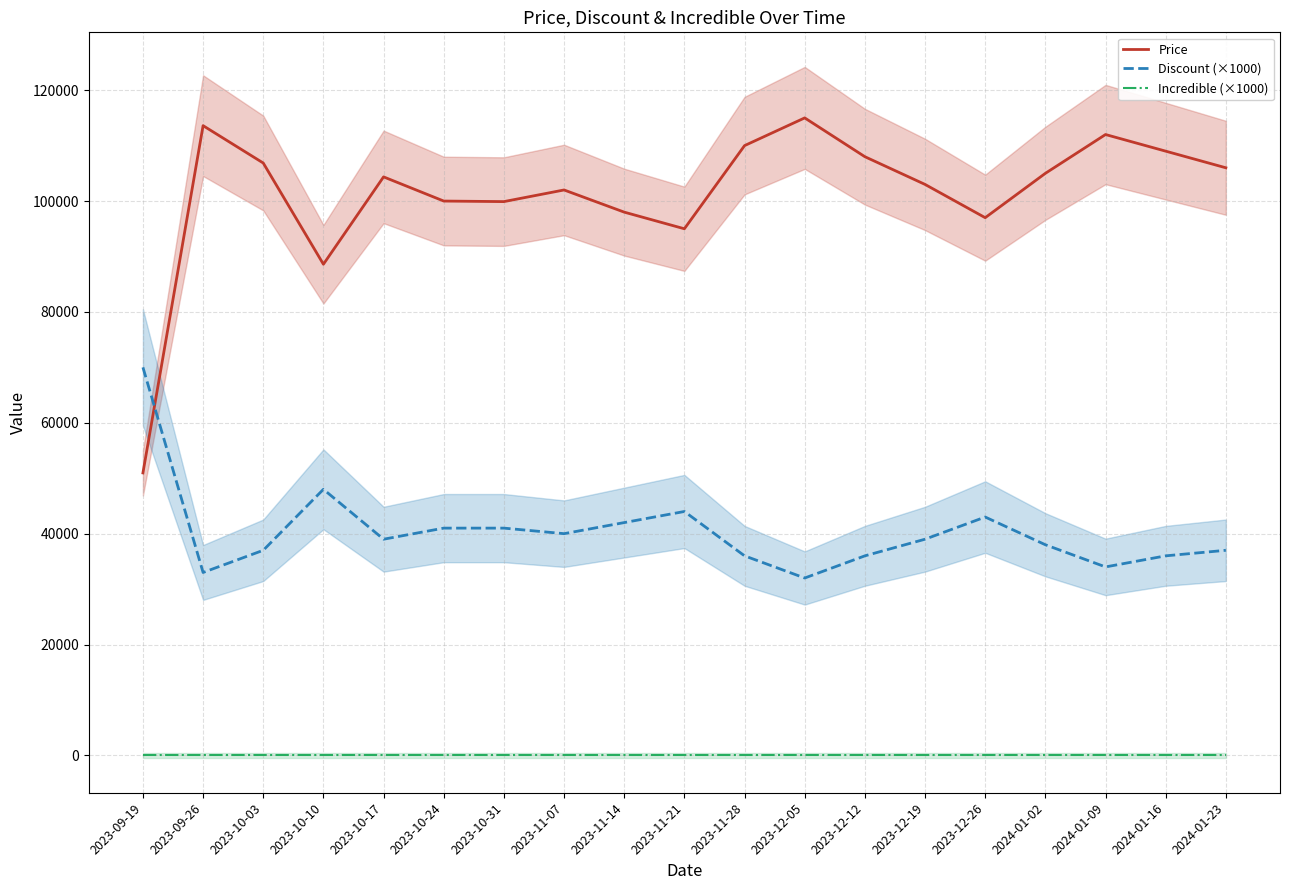

Which category has the highest value in the Price series?

2023-12-05